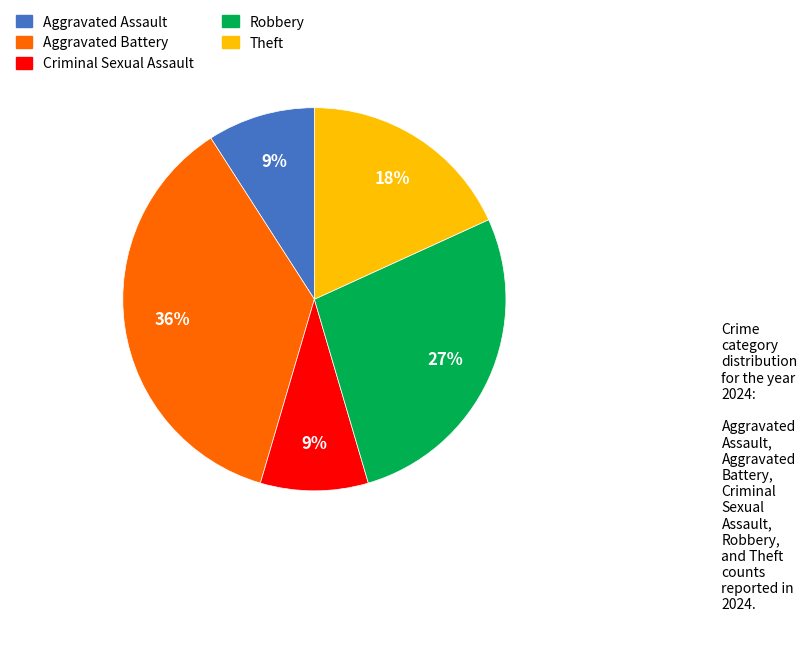

True or false: Criminal Sexual Assault accounts for 9% of the total.

True